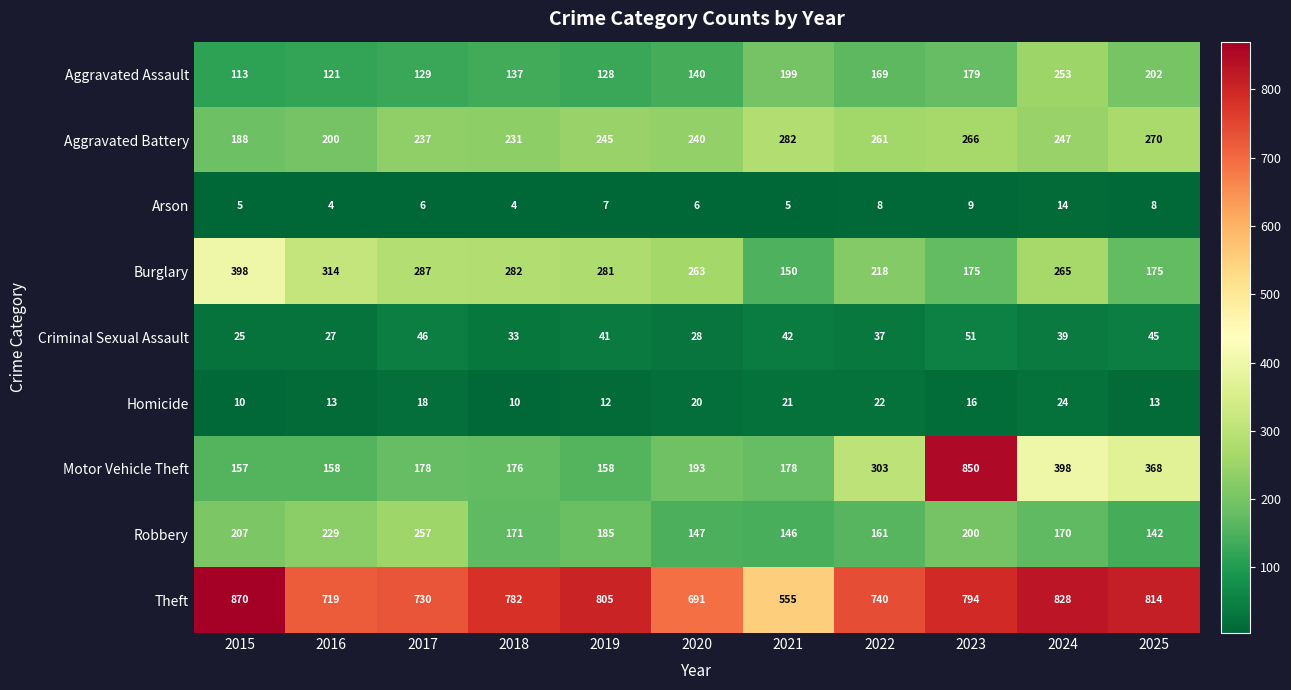

At which category is the sum across all series the highest?

2023